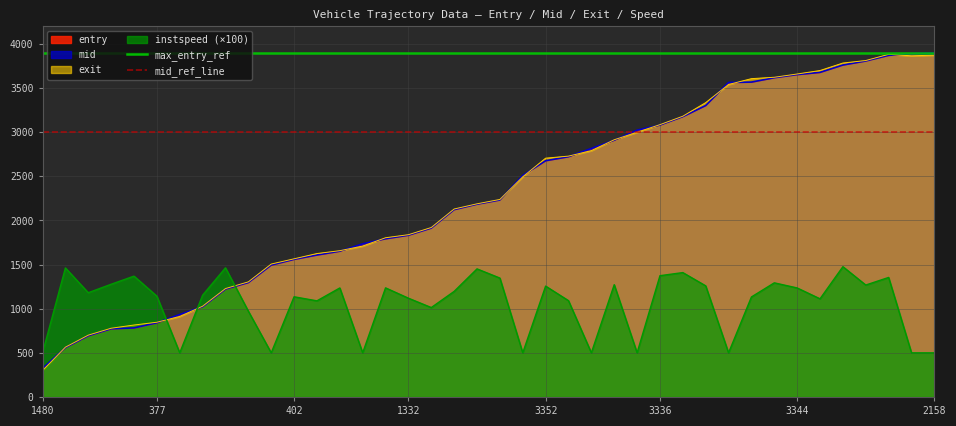

What is the value of the mid_ref_line point at the 2nd from the left?

3000